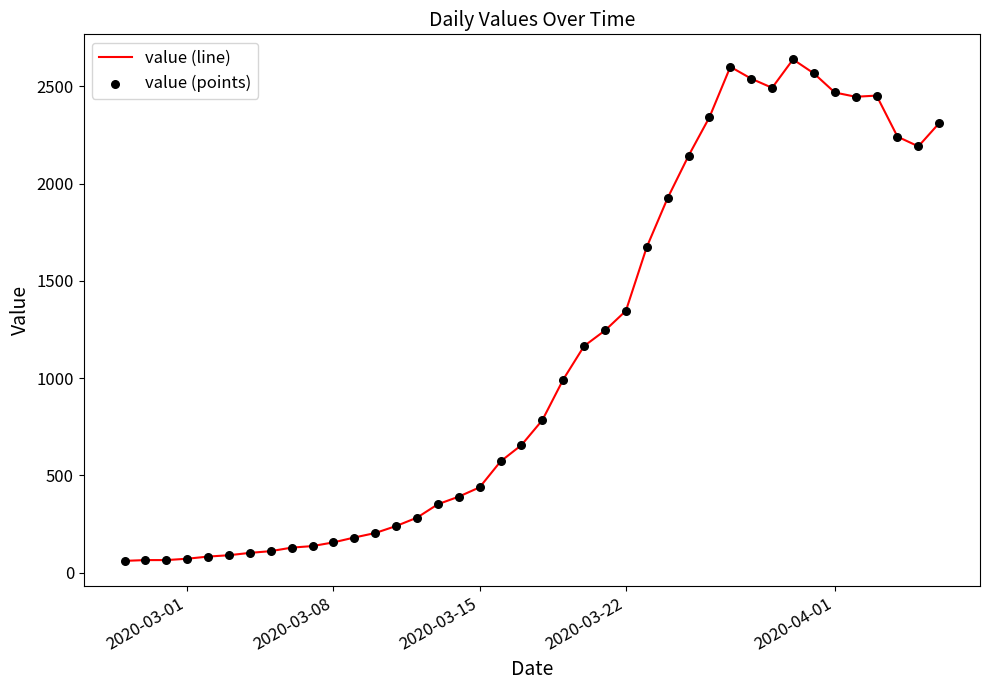

What is the greatest value displayed?

2638